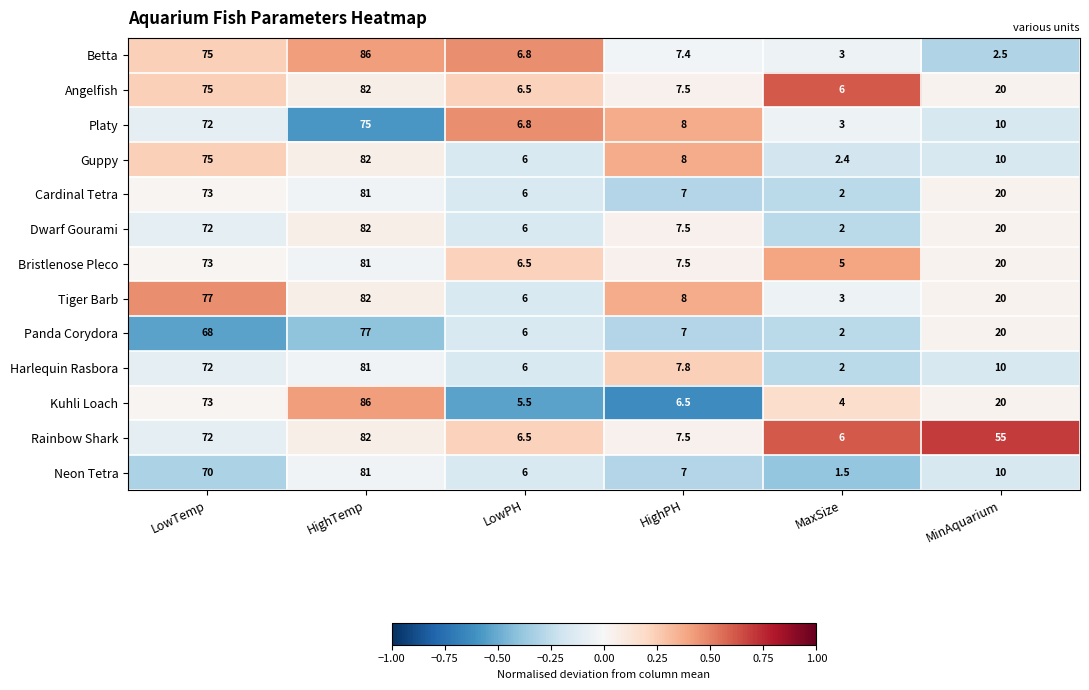

How many values in the Guppy series are below 10?

3